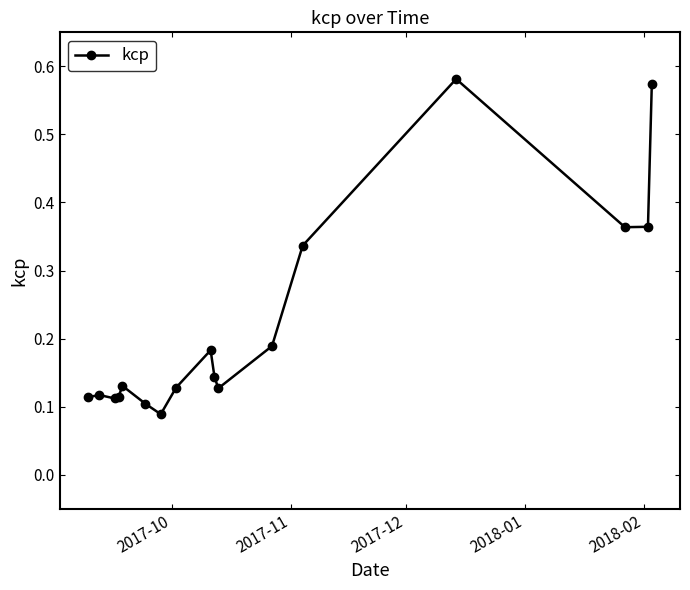

Is this an area chart (filled region under the line)?

No